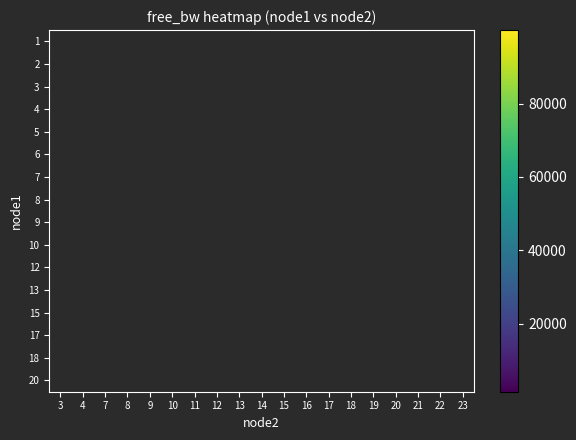

What is the greatest value displayed?

99999.8